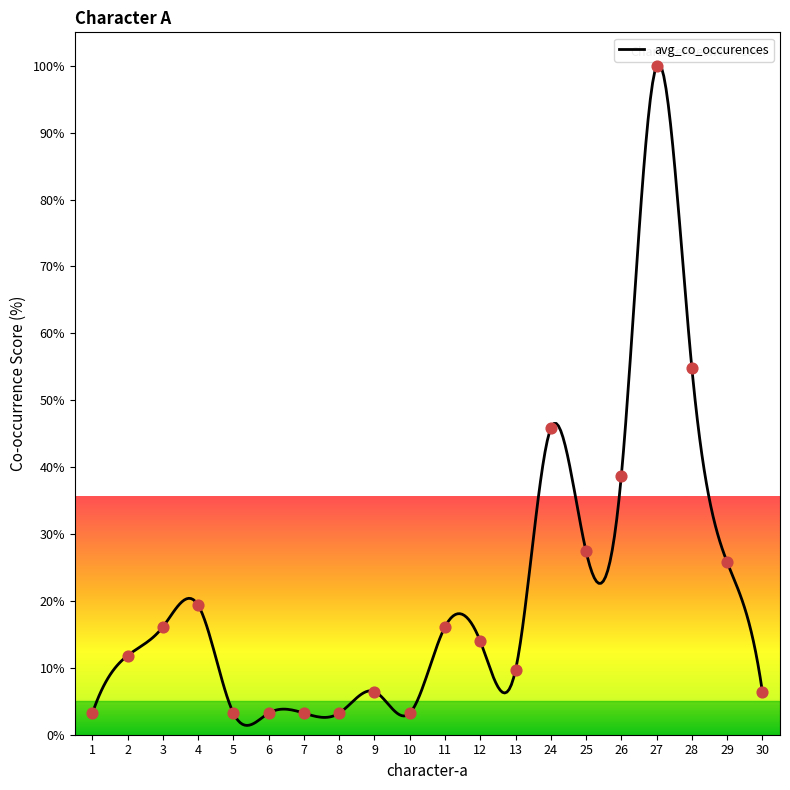

What is the ratio of the value at 2 to the value at 8?

3.7